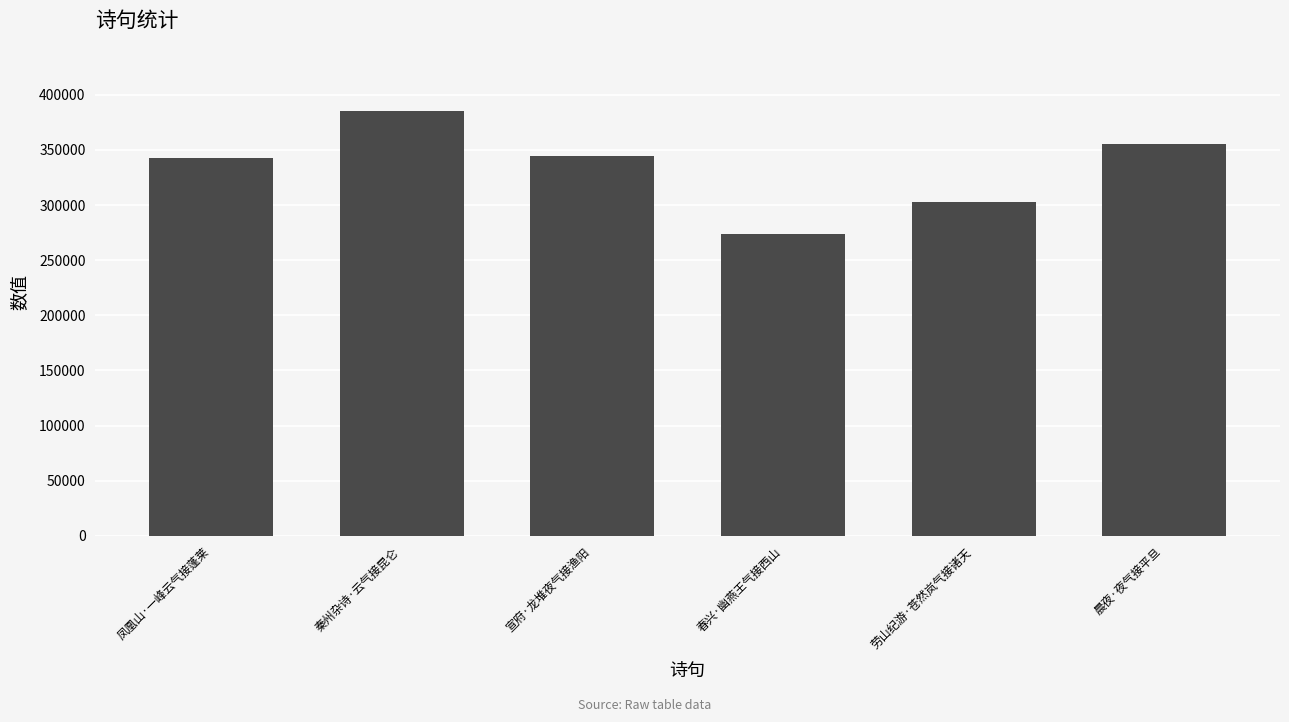

What is the label of the 6th bar from the right?

凤凰山·一峰云气接蓬莱